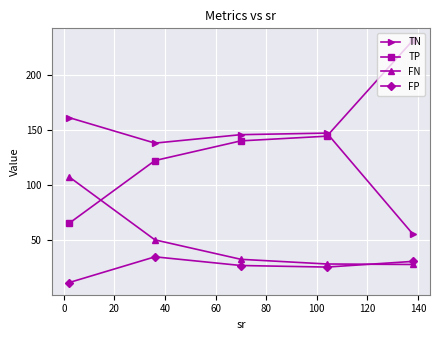

How many data points in TN are less than 145?

2